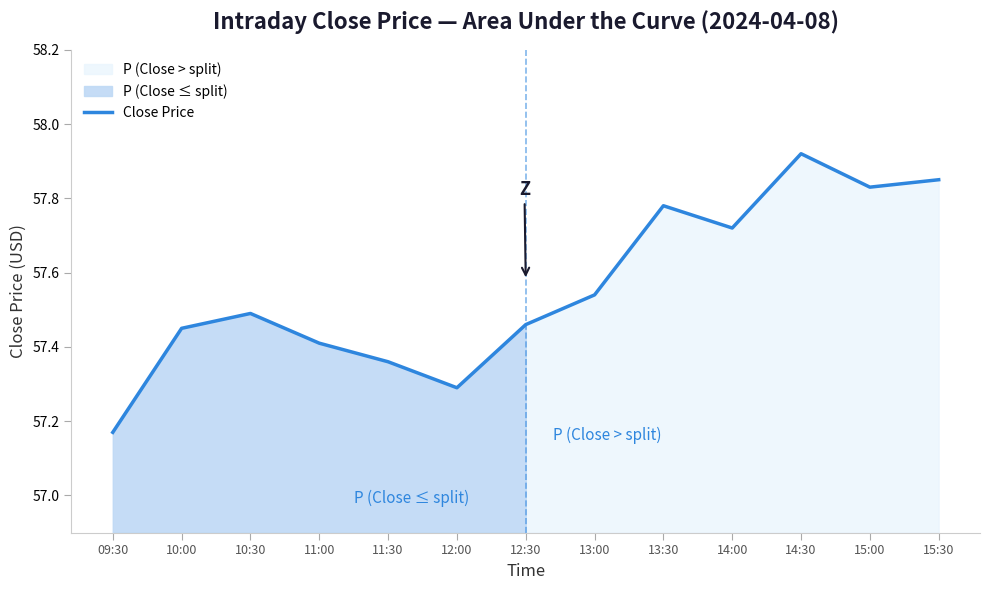

What is the greatest value displayed?

57.9